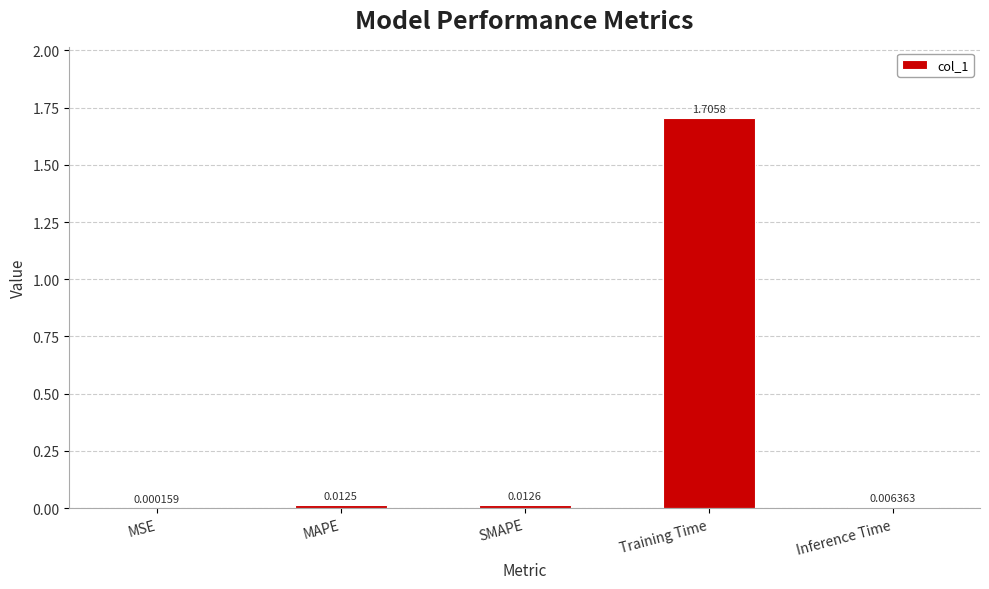

What is the sum of all values?

1.7